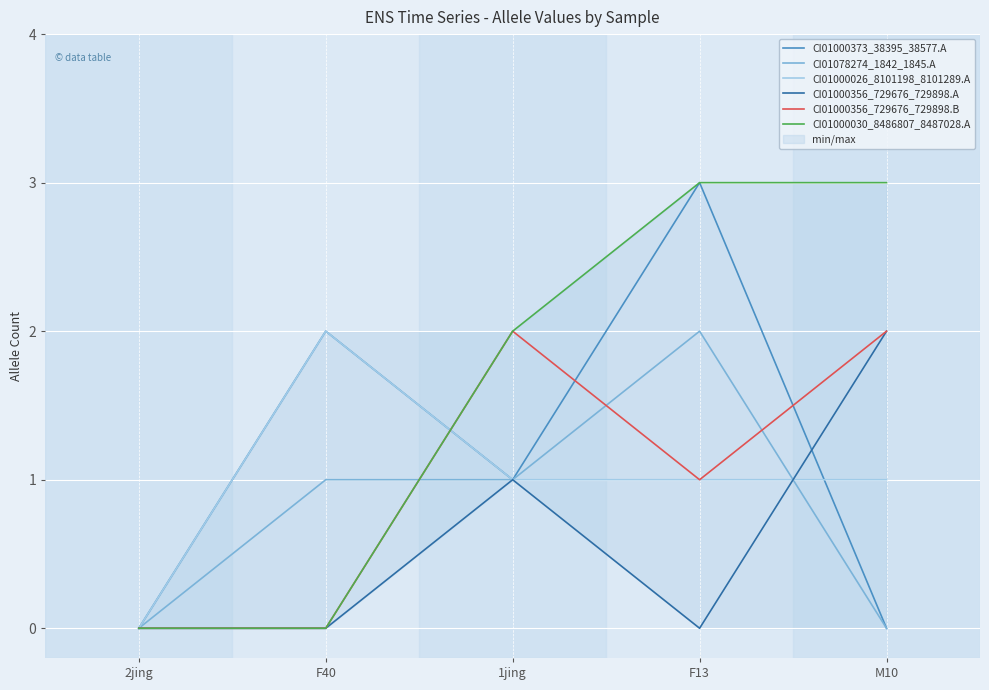

Is it true that CI01078274_1842_1845.A equals -1 at M10?

False